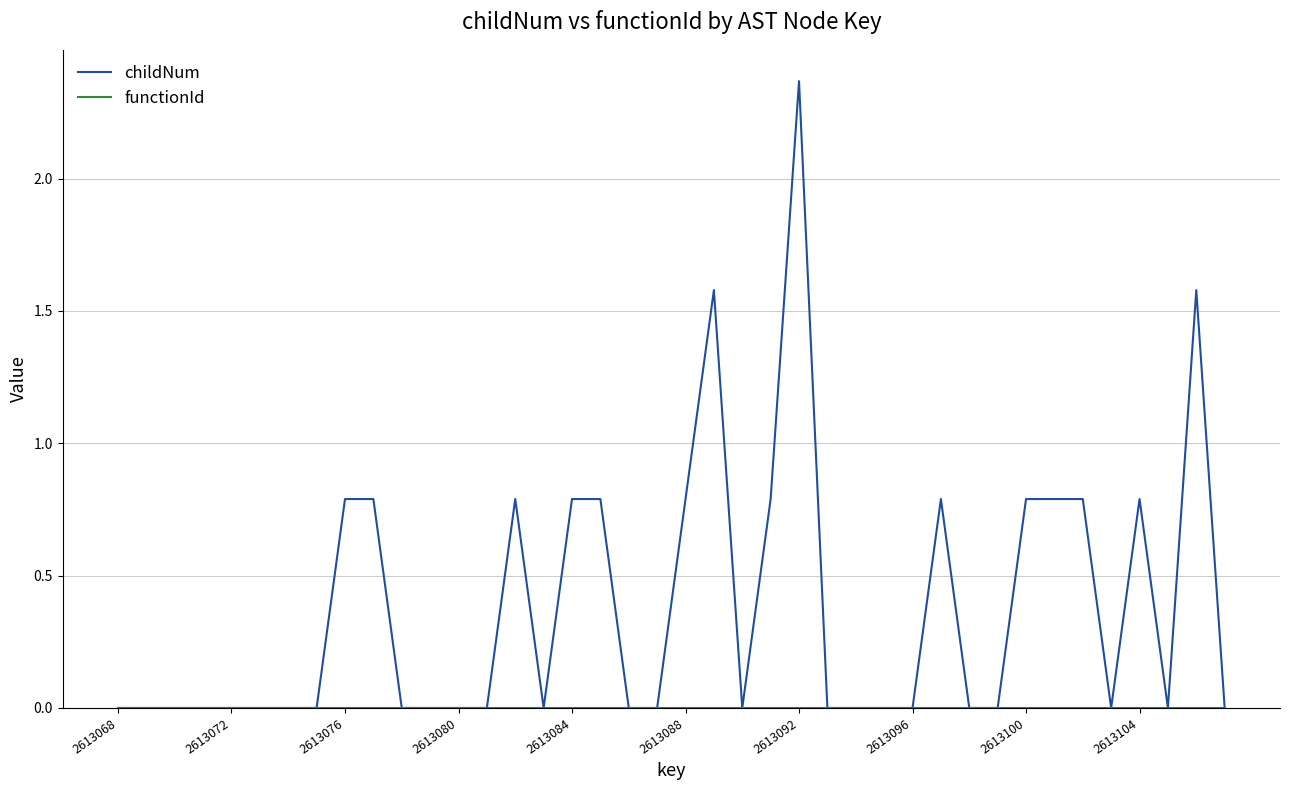

Which series has the widest spread of values?

childNum